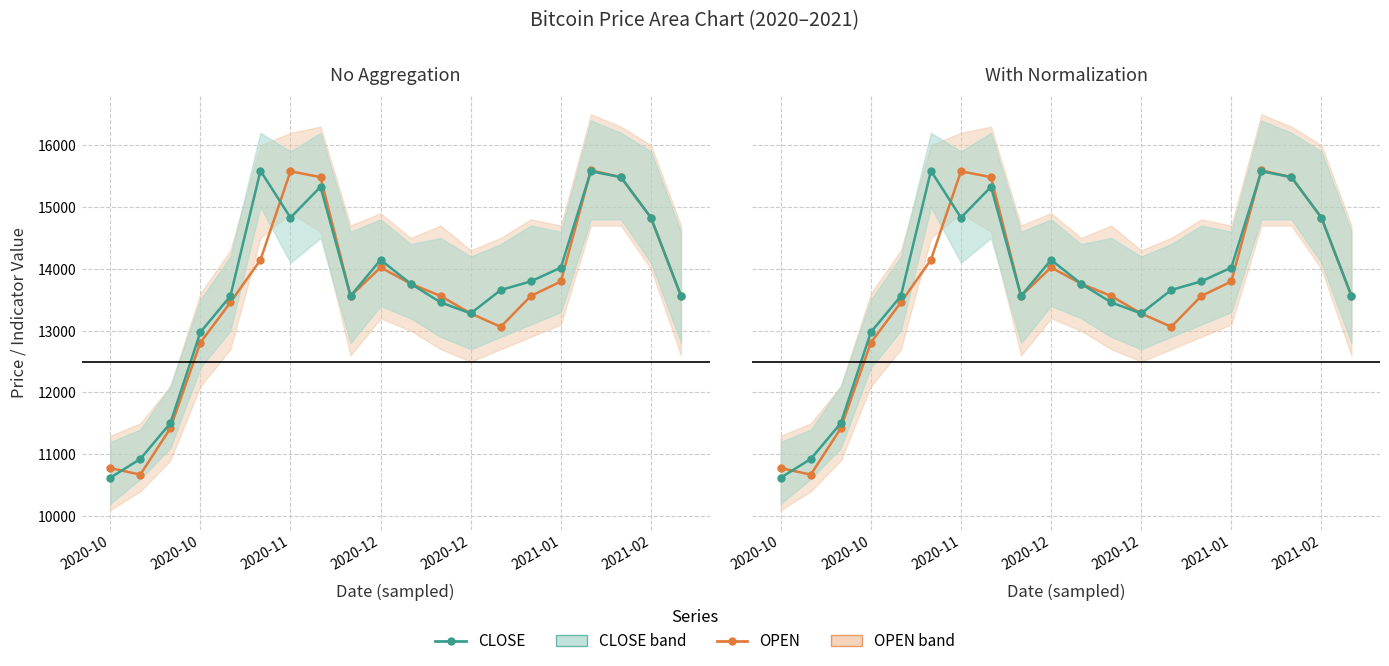

In OPEN, how many points are lower than both neighbors (excluding endpoints)?

3